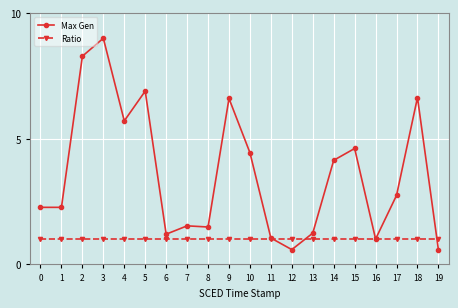

List the series in order of their peak value, highest first.

Max Gen, Ratio